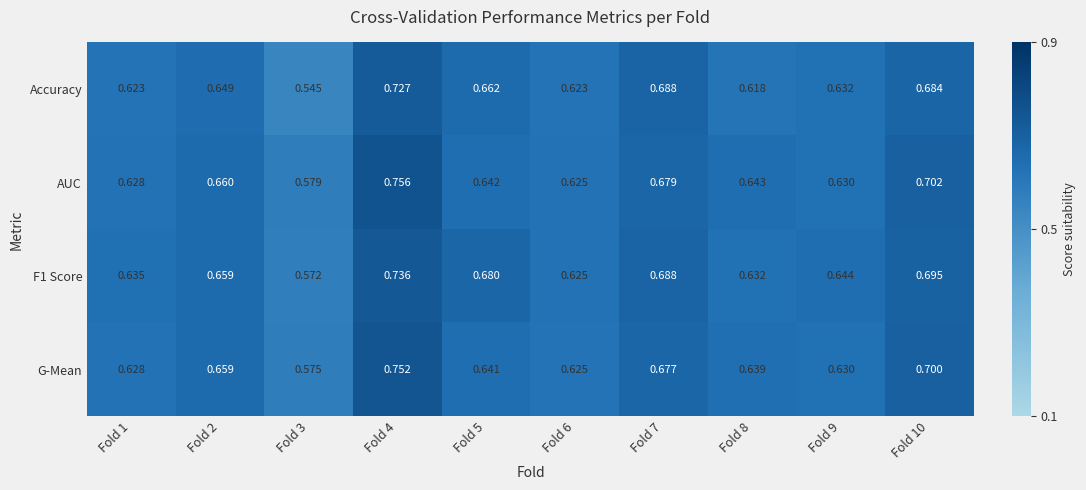

How many distinct data groups are displayed?

4